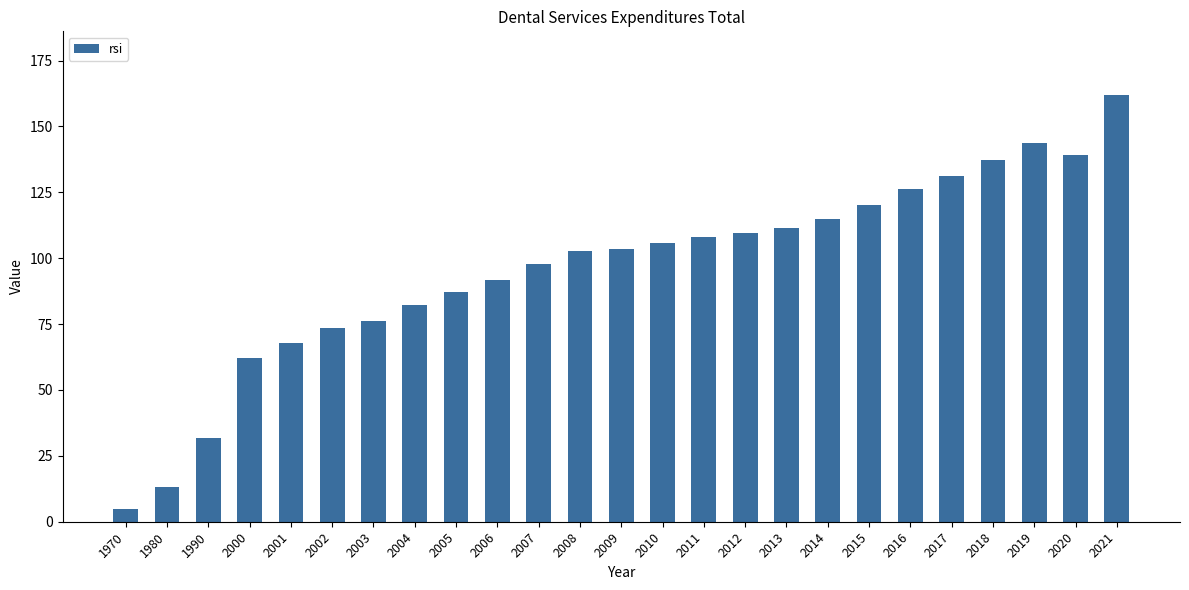

What is the change in value from 1980 to 2010?

+92.6